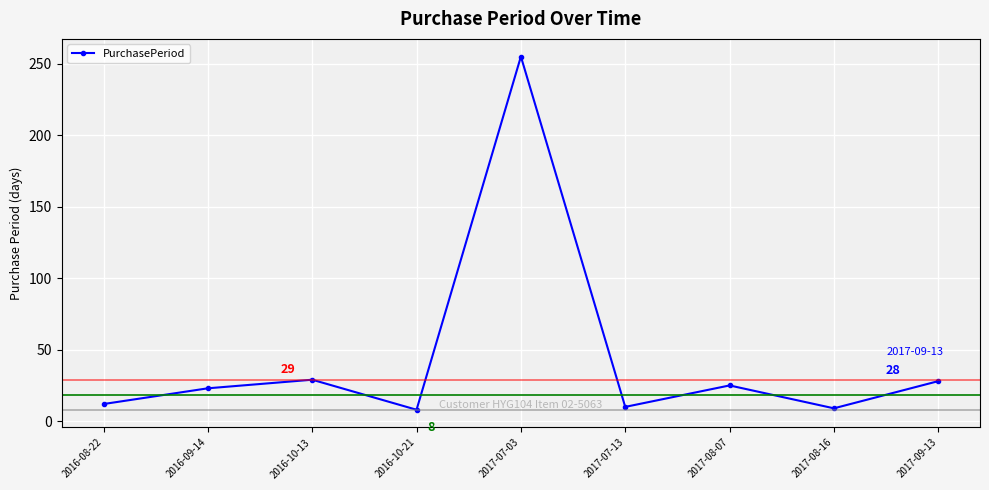

What is the difference between the maximum and minimum values?

247